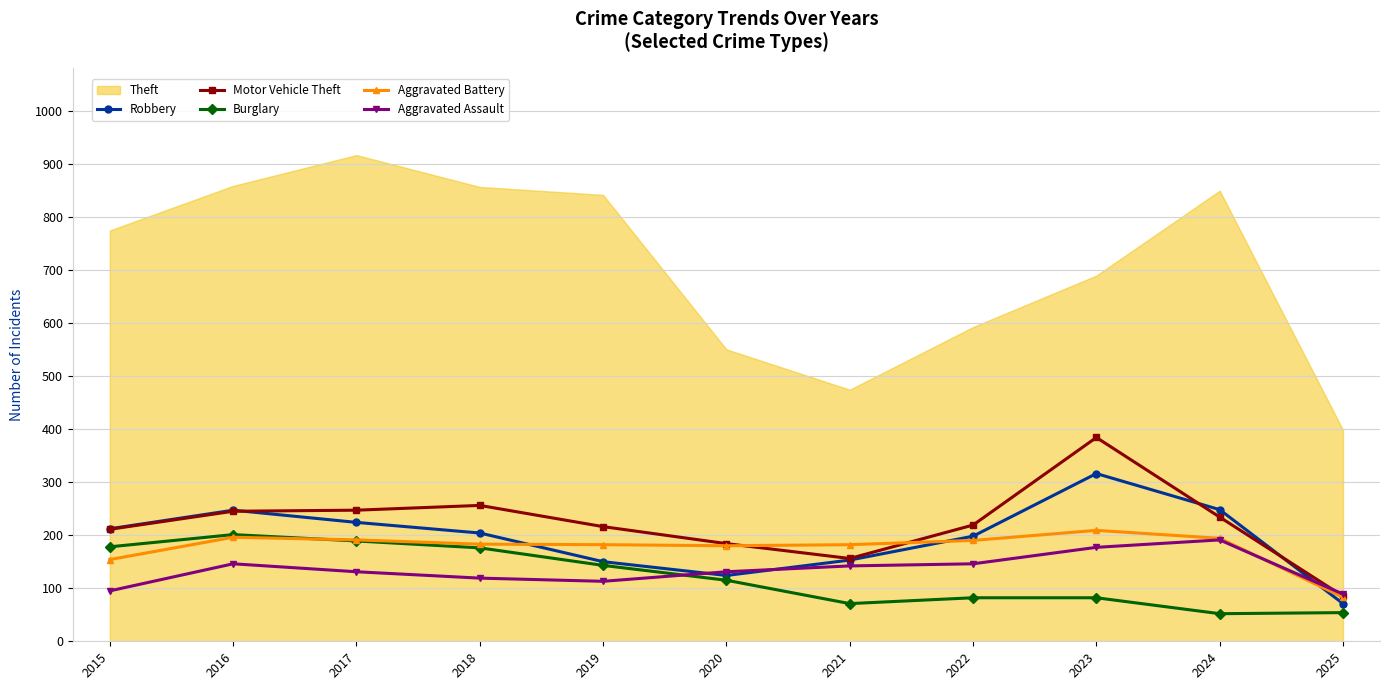

Between 2016 and 2025, which series saw the biggest shift?

Theft